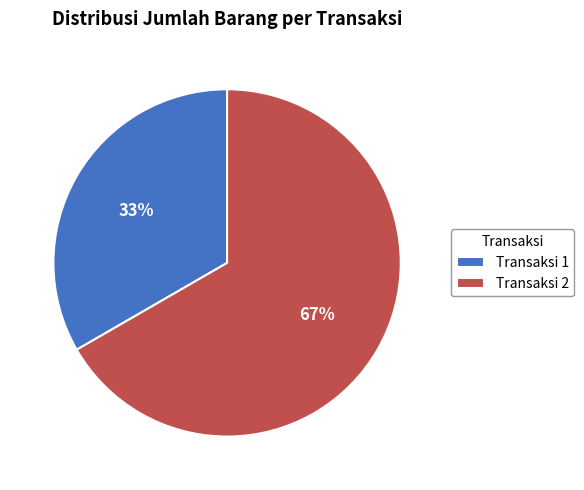

Count the number of slices in the pie.

2